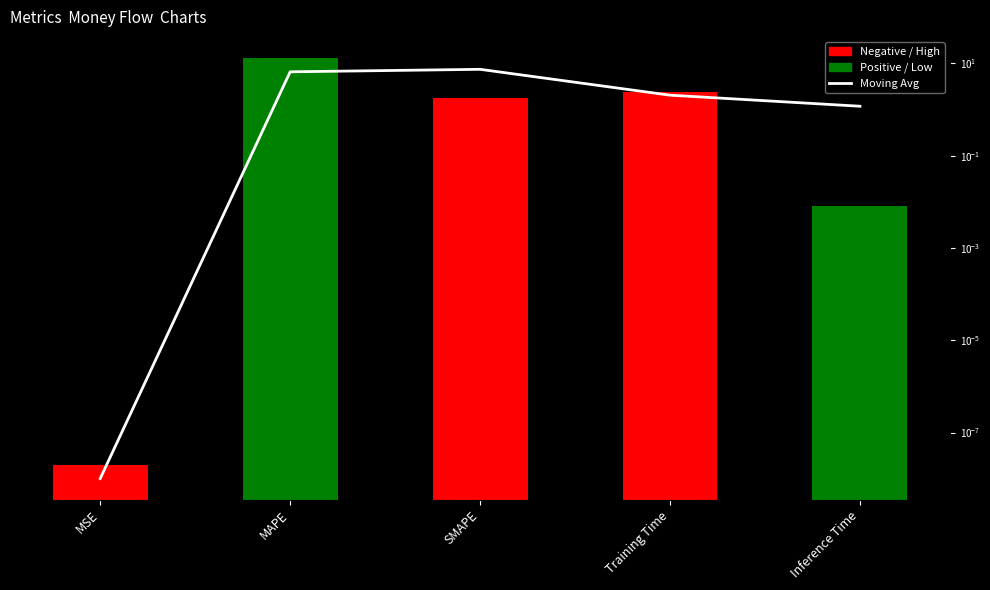

What position from the left is MAPE?

2